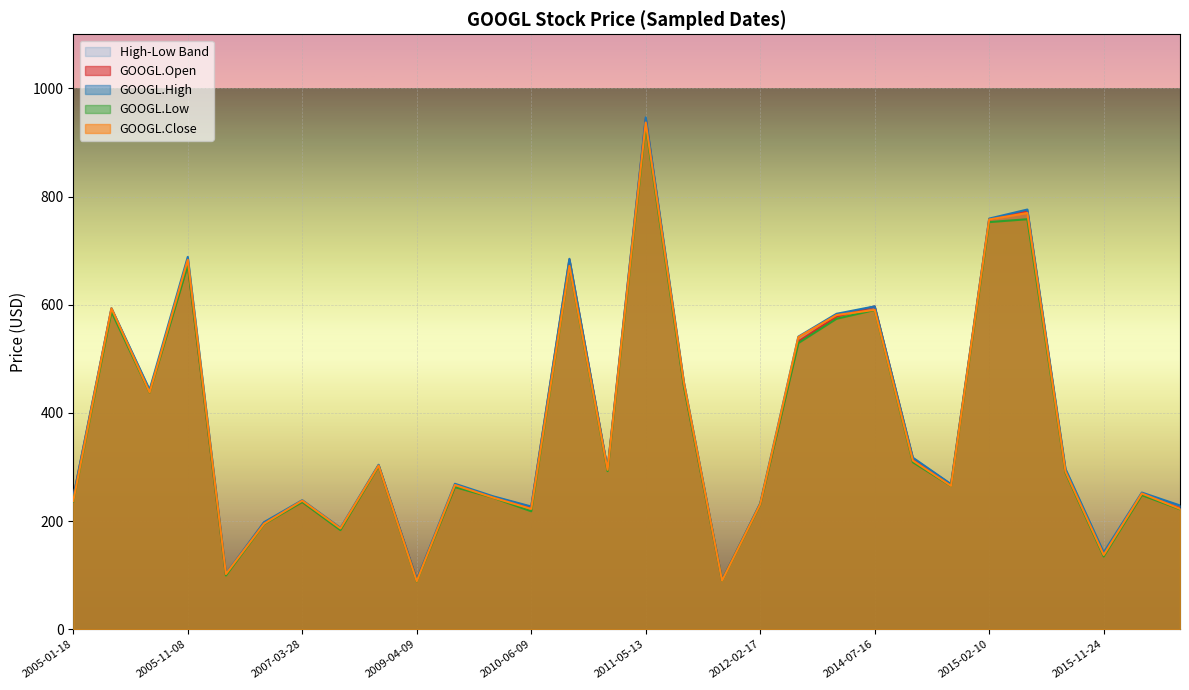

What is the difference between the GOOGL.Close values at 2011-05-13 and 2013-06-14?

396.7